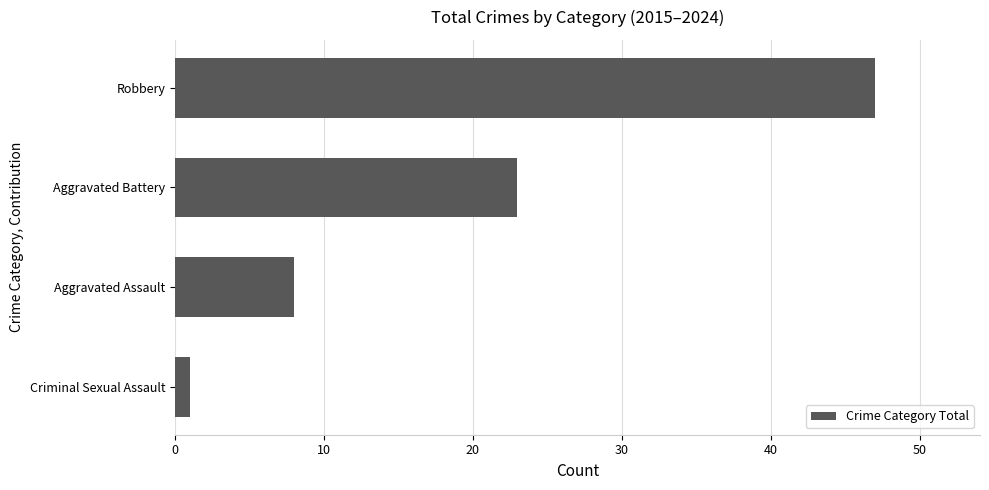

What is the maximum value shown in the chart?

47